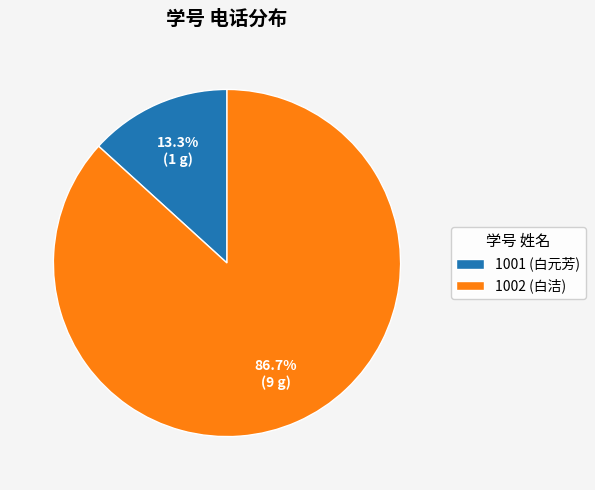

How many segments does this pie chart have?

2